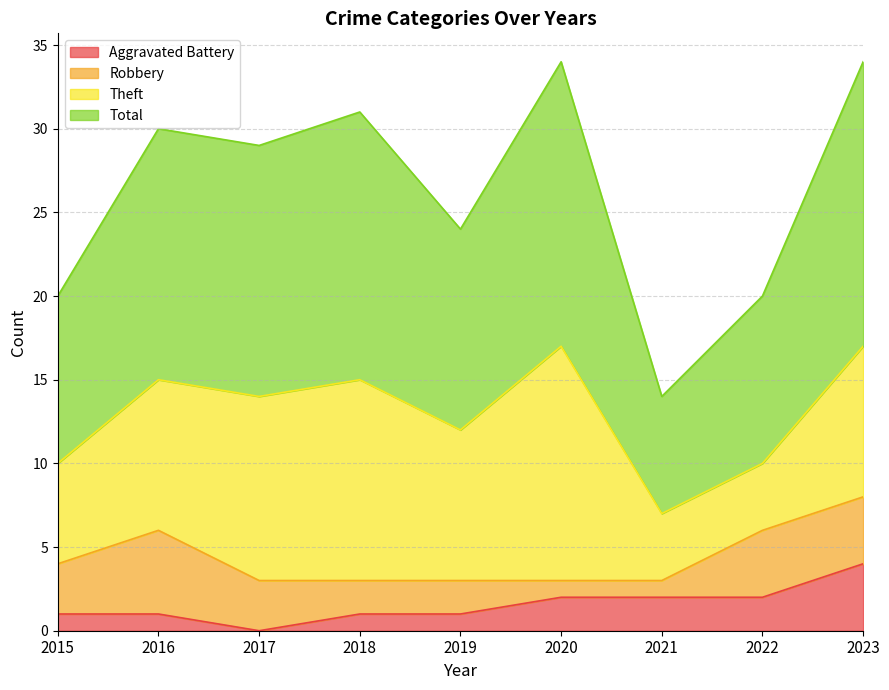

What are all the series names shown in the legend?

Aggravated Battery, Robbery, Theft, Total